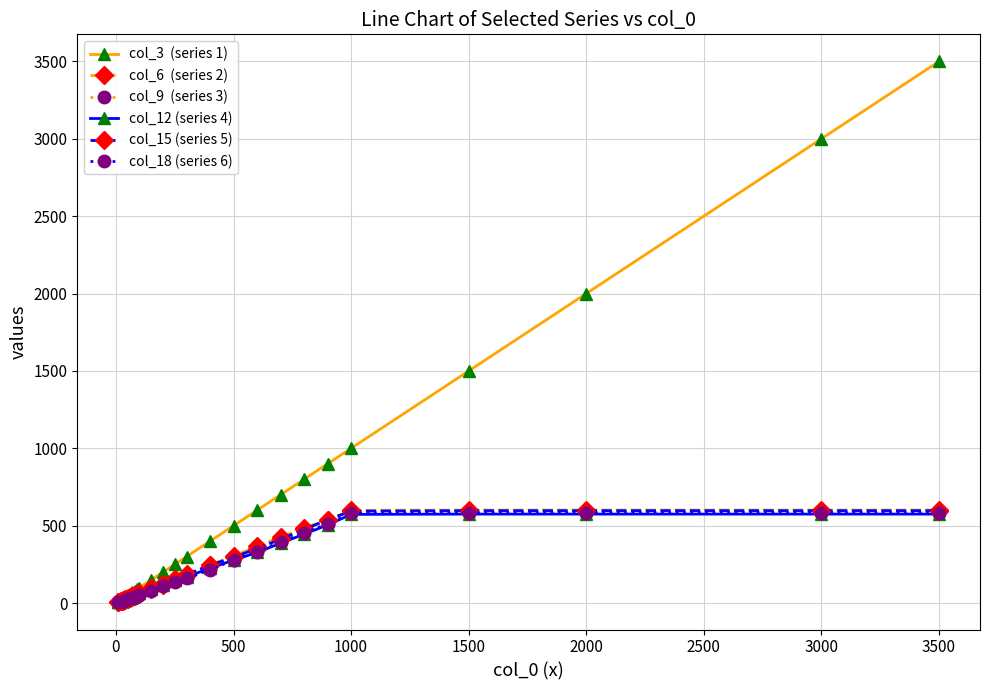

What is the greatest value displayed?

3500